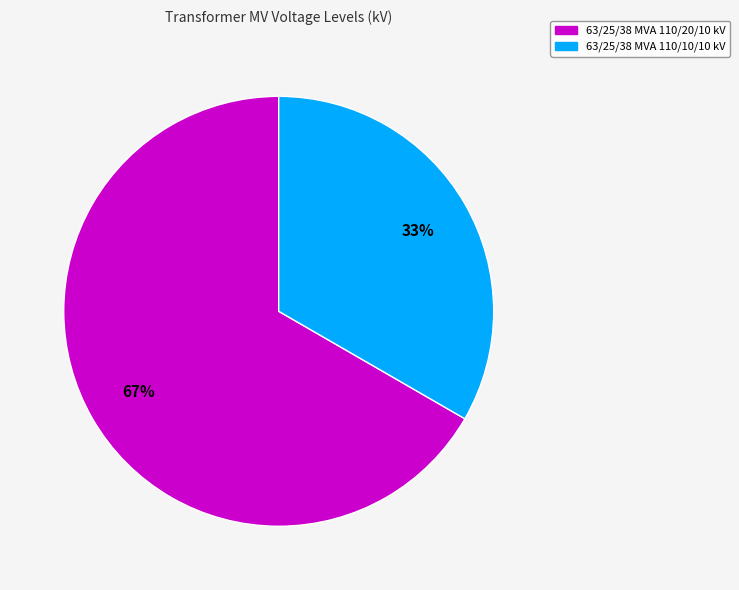

Count the number of slices in the pie.

2